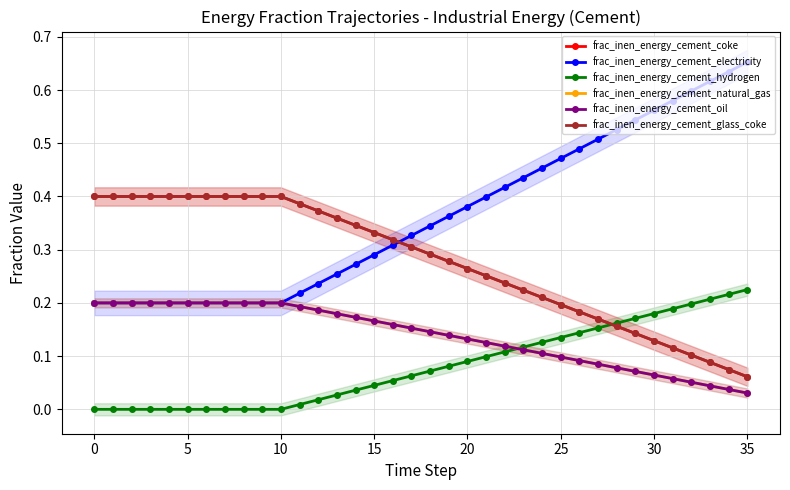

How many lines are shown in the chart?

6